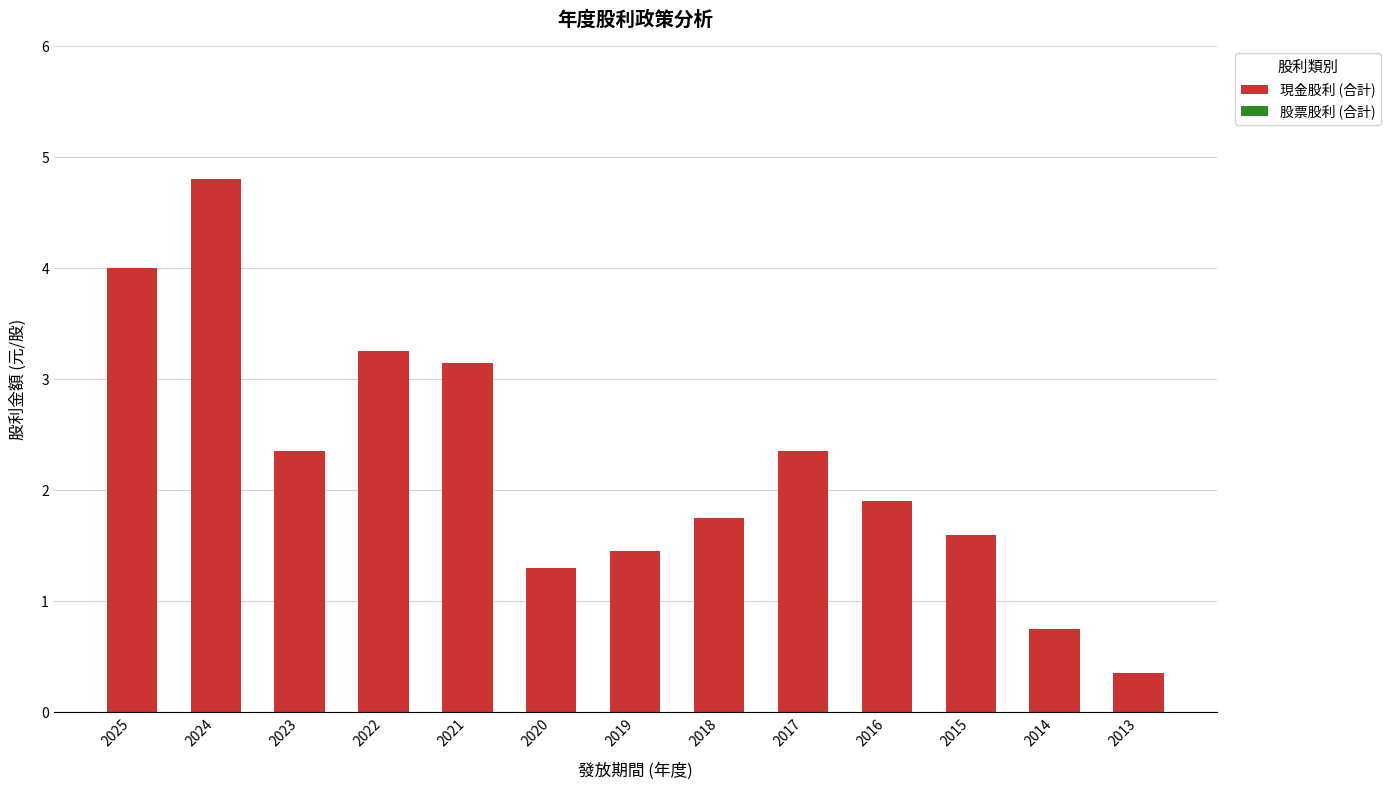

At which category does the chart reach its peak across all series?

2024